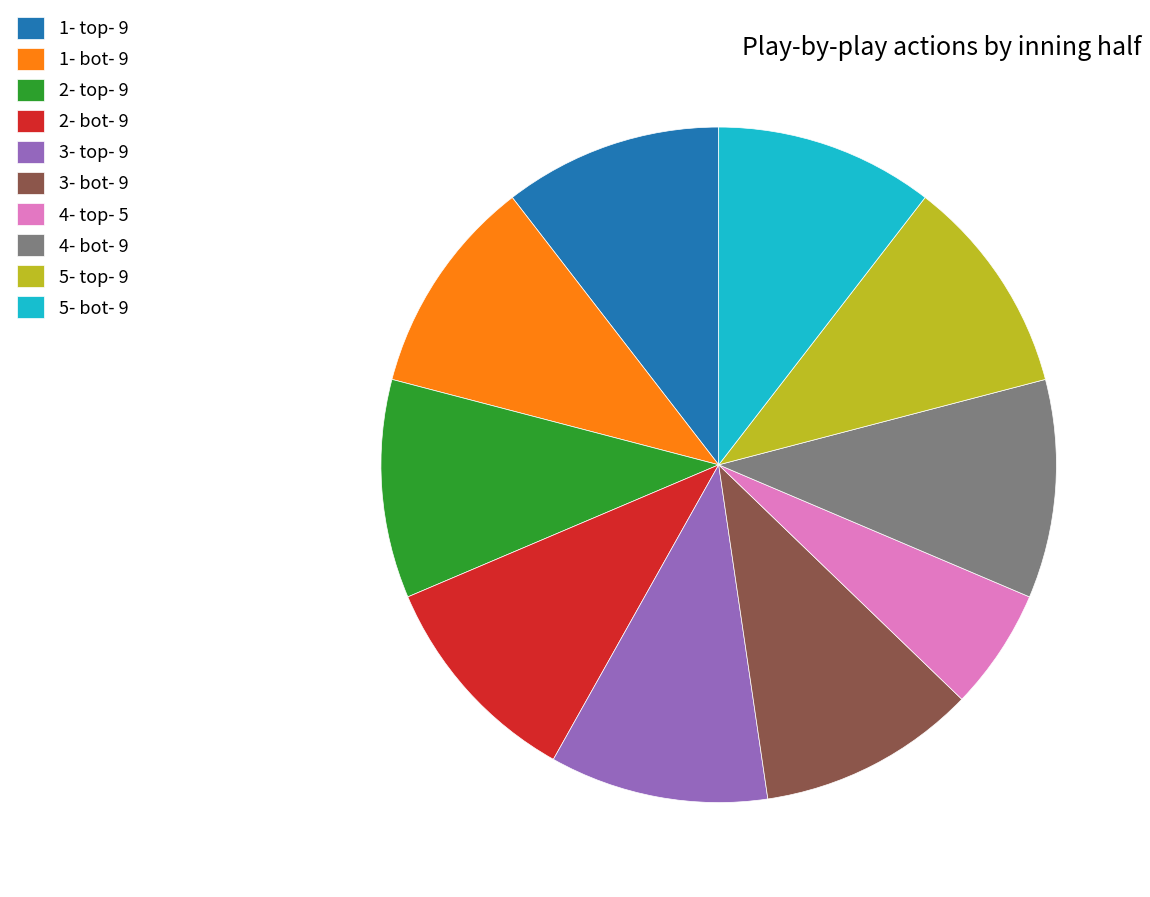

Which category has the smallest portion of the pie?

4- top